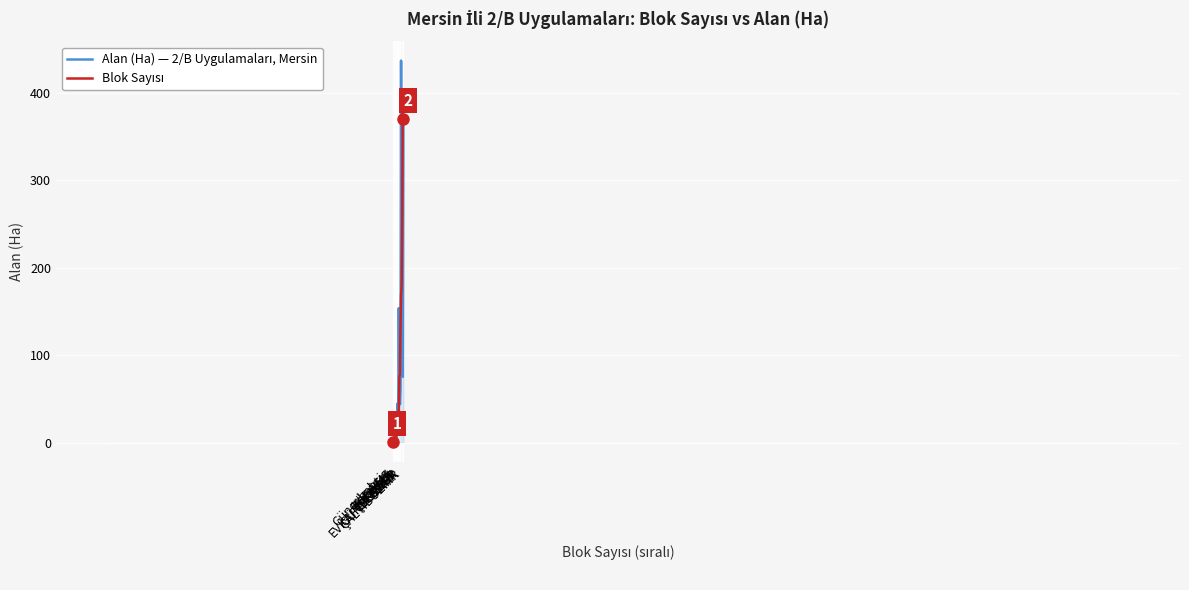

What is the maximum value shown in the chart?

437.0